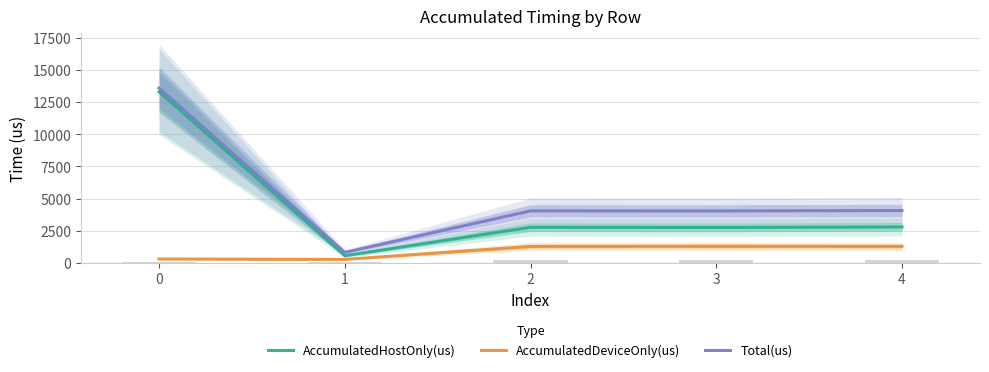

Does the chart contain any negative values?

No